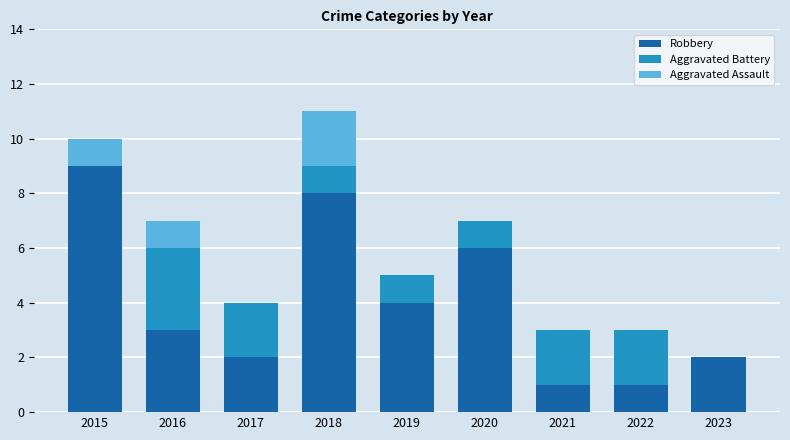

How many categories are shown in the chart?

9